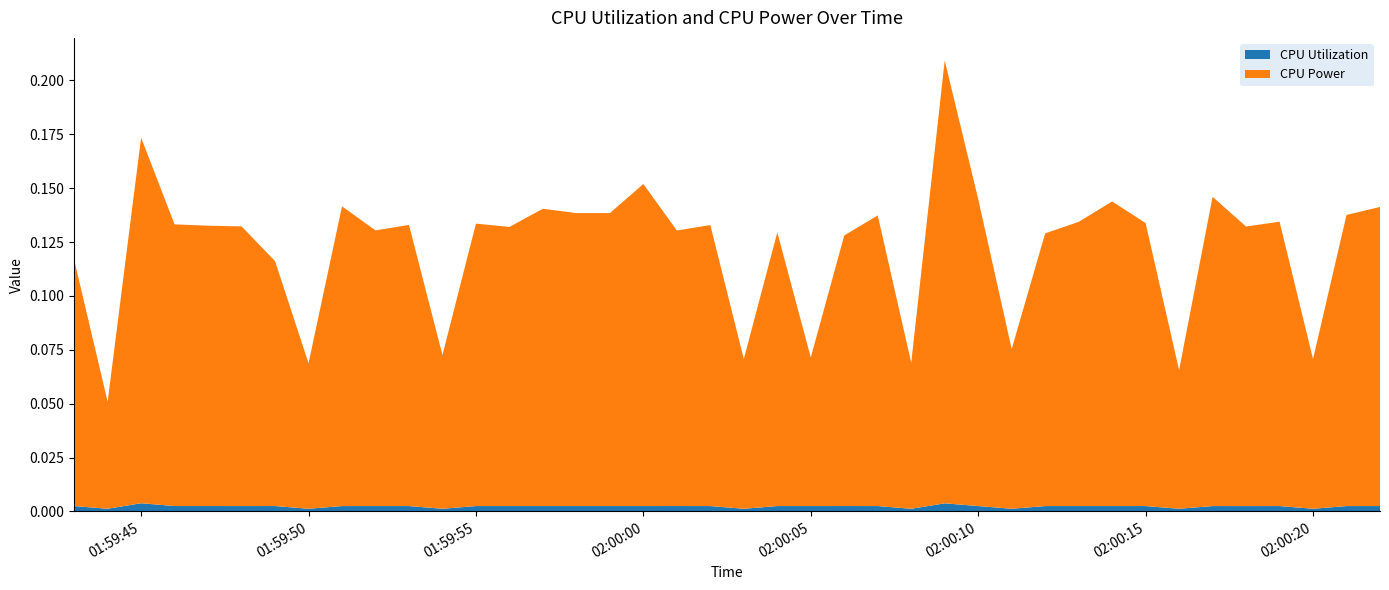

Reading left to right, list all the values displayed in this chart.

CPU Power: 2025-03-27 01:59:43=0.1	2025-03-27 01:59:44=0.0	2025-03-27 01:59:45=0.2	2025-03-27 01:59:46=0.1	2025-03-27 01:59:47=0.1	2025-03-27 01:59:48=0.1	2025-03-27 01:59:49=0.1	2025-03-27 01:59:50=0.1	2025-03-27 01:59:51=0.1	2025-03-27 01:59:52=0.1	2025-03-27 01:59:53=0.1	2025-03-27 01:59:54=0.1	2025-03-27 01:59:55=0.1	2025-03-27 01:59:56=0.1	2025-03-27 01:59:57=0.1	2025-03-27 01:59:58=0.1	2025-03-27 01:59:59=0.1	2025-03-27 02:00:00=0.1	2025-03-27 02:00:01=0.1	2025-03-27 02:00:02=0.1	2025-03-27 02:00:03=0.1	2025-03-27 02:00:04=0.1	2025-03-27 02:00:05=0.1	2025-03-27 02:00:06=0.1	2025-03-27 02:00:07=0.1	2025-03-27 02:00:08=0.1	2025-03-27 02:00:09=0.2	2025-03-27 02:00:10=0.1	2025-03-27 02:00:11=0.1	2025-03-27 02:00:12=0.1	2025-03-27 02:00:13=0.1	2025-03-27 02:00:14=0.1	2025-03-27 02:00:15=0.1	2025-03-27 02:00:16=0.1	2025-03-27 02:00:17=0.1	2025-03-27 02:00:18=0.1	2025-03-27 02:00:19=0.1	2025-03-27 02:00:20=0.1	2025-03-27 02:00:21=0.1	2025-03-27 02:00:22=0.1
CPU Utilization: 2025-03-27 01:59:43=0.0	2025-03-27 01:59:44=0.0	2025-03-27 01:59:45=0.0	2025-03-27 01:59:46=0.0	2025-03-27 01:59:47=0.0	2025-03-27 01:59:48=0.0	2025-03-27 01:59:49=0.0	2025-03-27 01:59:50=0.0	2025-03-27 01:59:51=0.0	2025-03-27 01:59:52=0.0	2025-03-27 01:59:53=0.0	2025-03-27 01:59:54=0.0	2025-03-27 01:59:55=0.0	2025-03-27 01:59:56=0.0	2025-03-27 01:59:57=0.0	2025-03-27 01:59:58=0.0	2025-03-27 01:59:59=0.0	2025-03-27 02:00:00=0.0	2025-03-27 02:00:01=0.0	2025-03-27 02:00:02=0.0	2025-03-27 02:00:03=0.0	2025-03-27 02:00:04=0.0	2025-03-27 02:00:05=0.0	2025-03-27 02:00:06=0.0	2025-03-27 02:00:07=0.0	2025-03-27 02:00:08=0.0	2025-03-27 02:00:09=0.0	2025-03-27 02:00:10=0.0	2025-03-27 02:00:11=0.0	2025-03-27 02:00:12=0.0	2025-03-27 02:00:13=0.0	2025-03-27 02:00:14=0.0	2025-03-27 02:00:15=0.0	2025-03-27 02:00:16=0.0	2025-03-27 02:00:17=0.0	2025-03-27 02:00:18=0.0	2025-03-27 02:00:19=0.0	2025-03-27 02:00:20=0.0	2025-03-27 02:00:21=0.0	2025-03-27 02:00:22=0.0